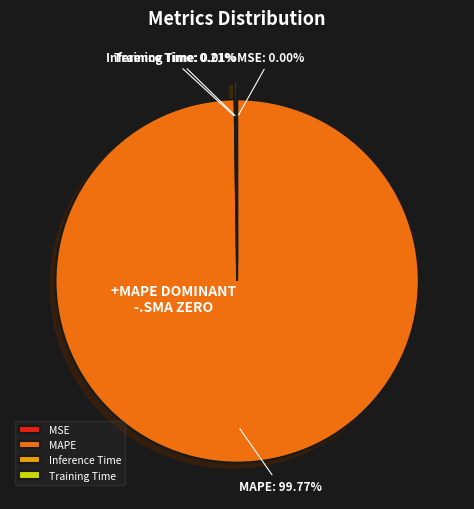

Does MAPE account for over 50% of the chart?

Yes